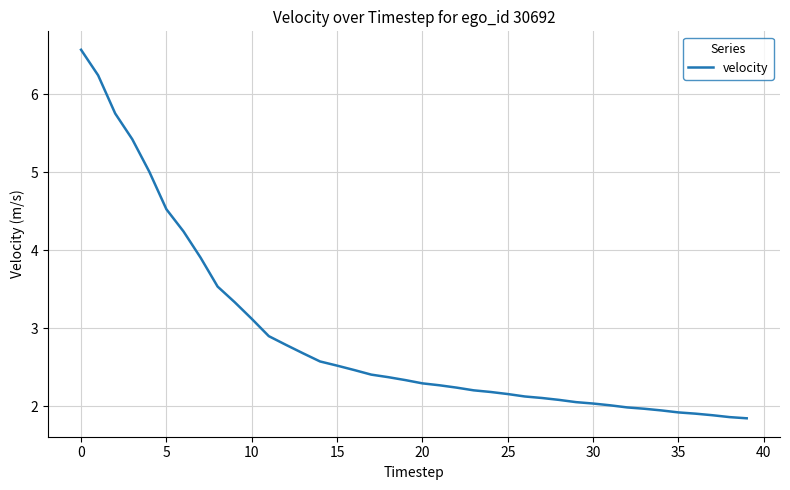

What is the greatest value displayed?

6.6